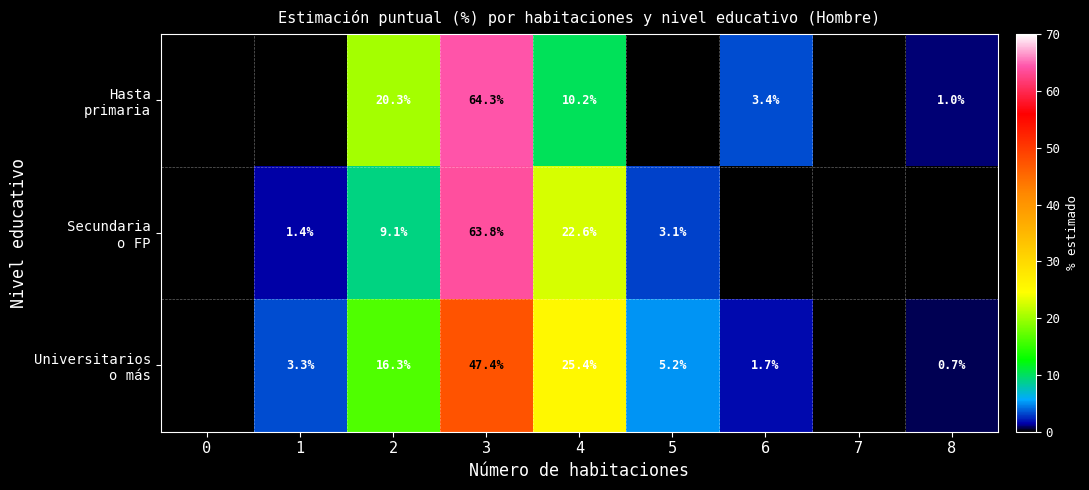

What is the spread (max minus min) of values at 6?

3.4